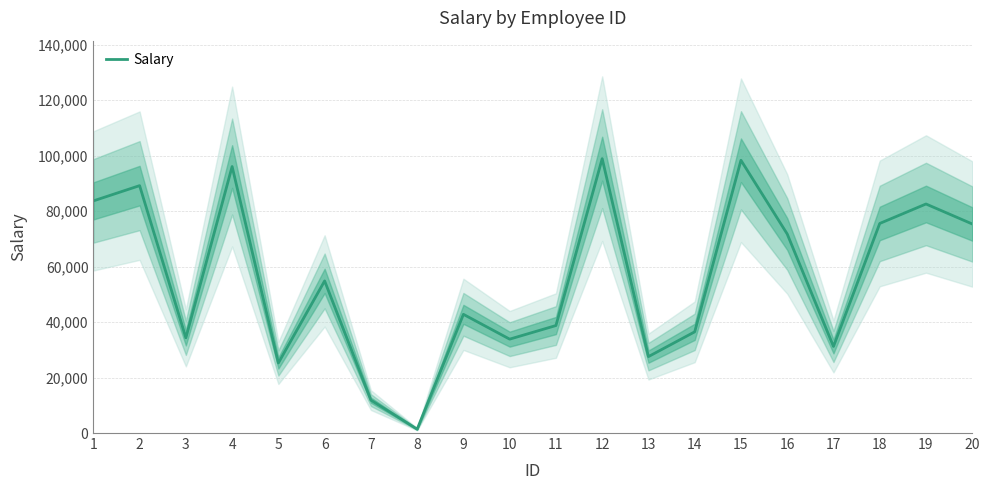

Does the chart have visible grid lines?

Yes